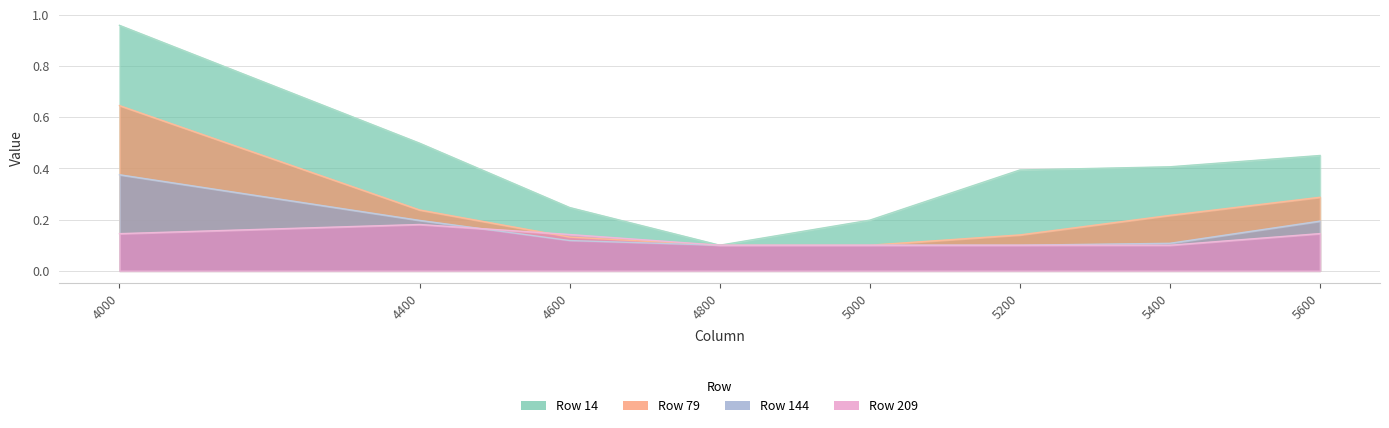

Rank the series at 5400 from highest to lowest value.

14, 79, 144, 209